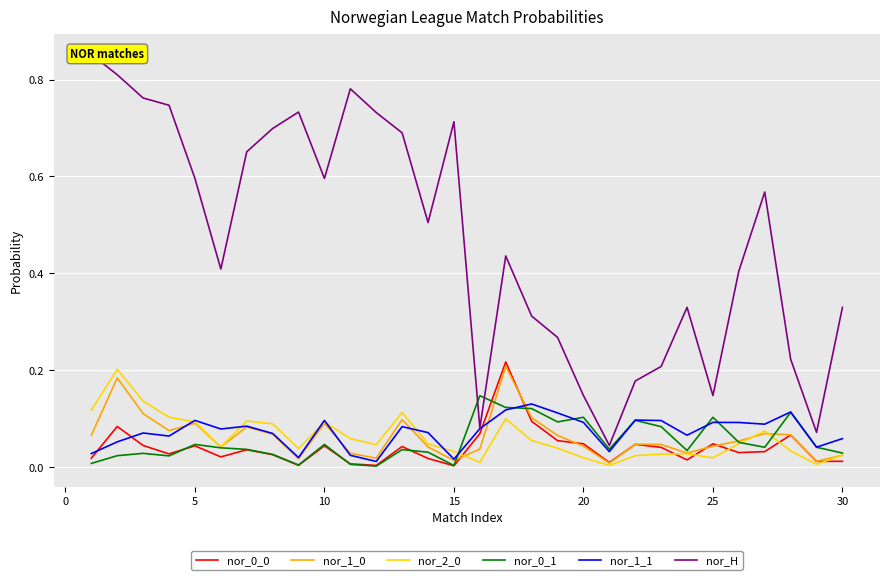

Is this an area chart (filled region under the line)?

No